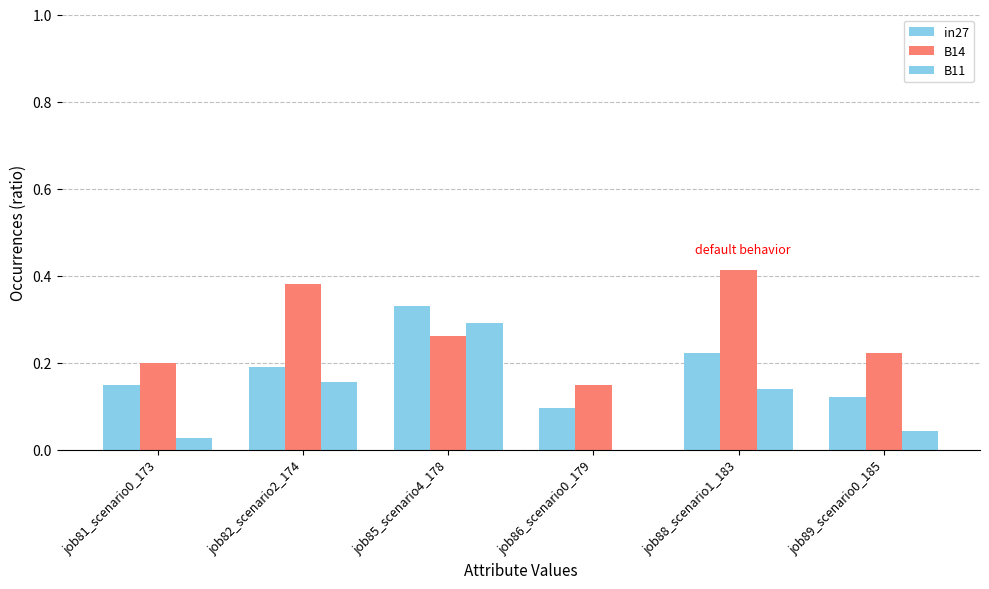

Count the number of categories in the chart.

6